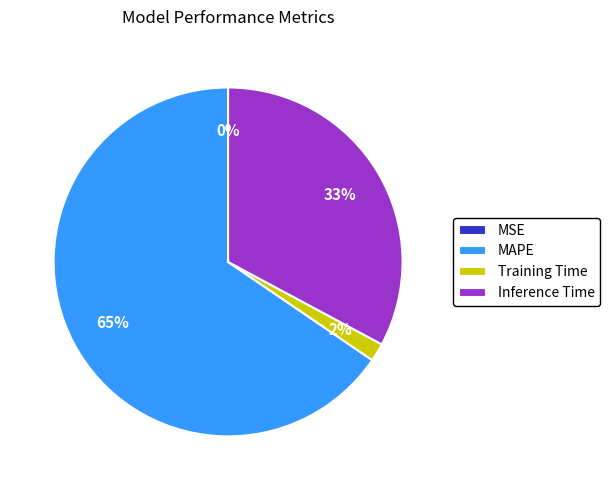

Is MAPE the majority of the pie?

Yes